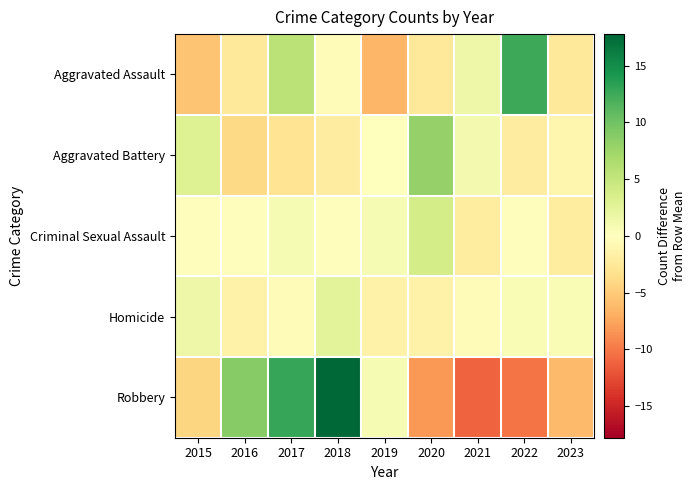

What is the greatest value displayed?

17.8